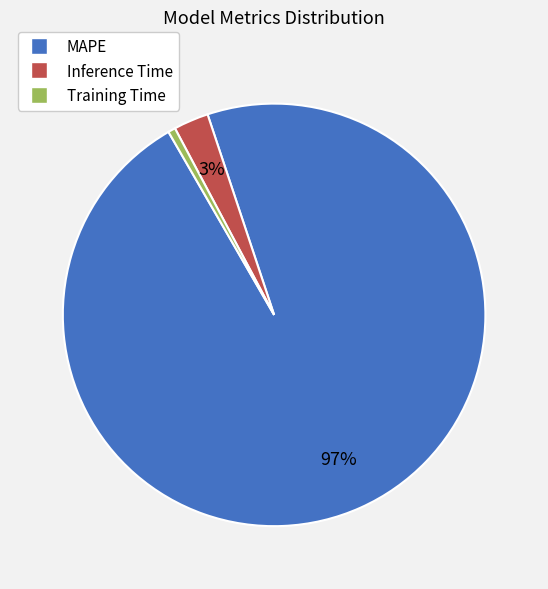

True or false: Inference Time accounts for 3% of the total.

True